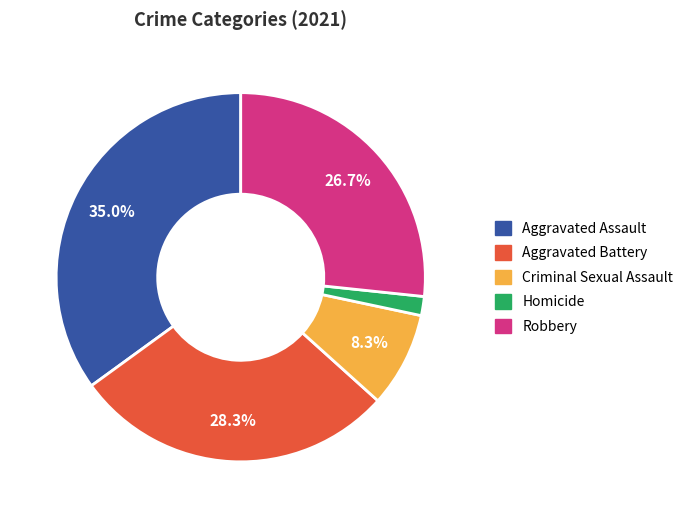

Between Robbery and Criminal Sexual Assault, which is larger?

Robbery